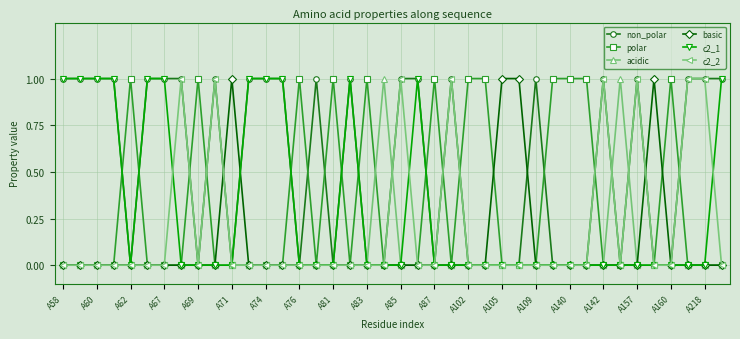

True or false: polar has more than 0 interior local peaks.

True